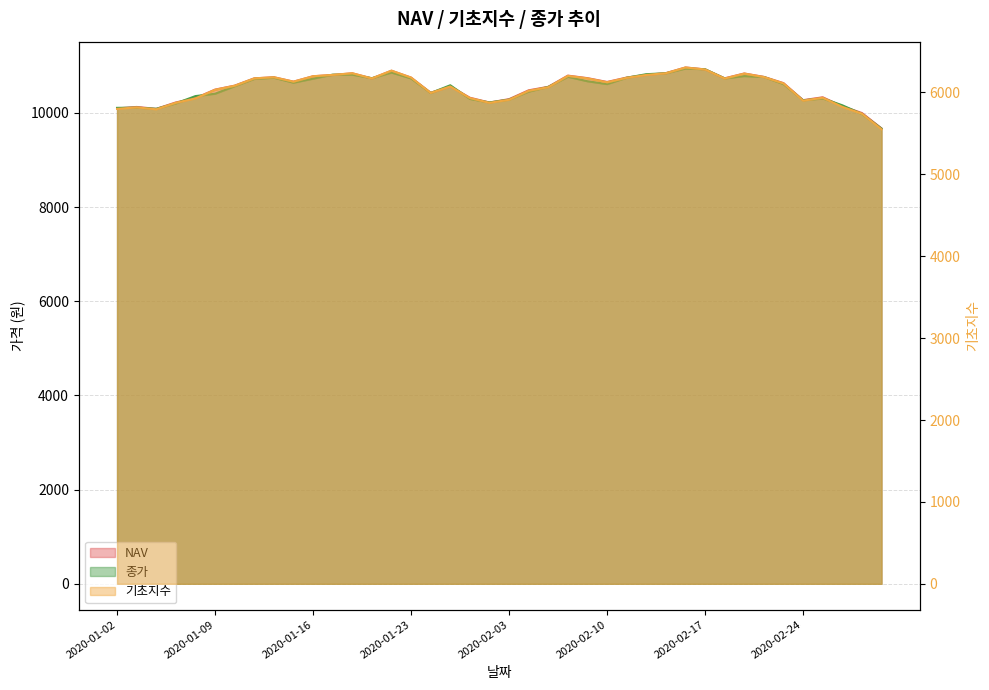

Which category has the highest value in the NAV series?

2020-02-14